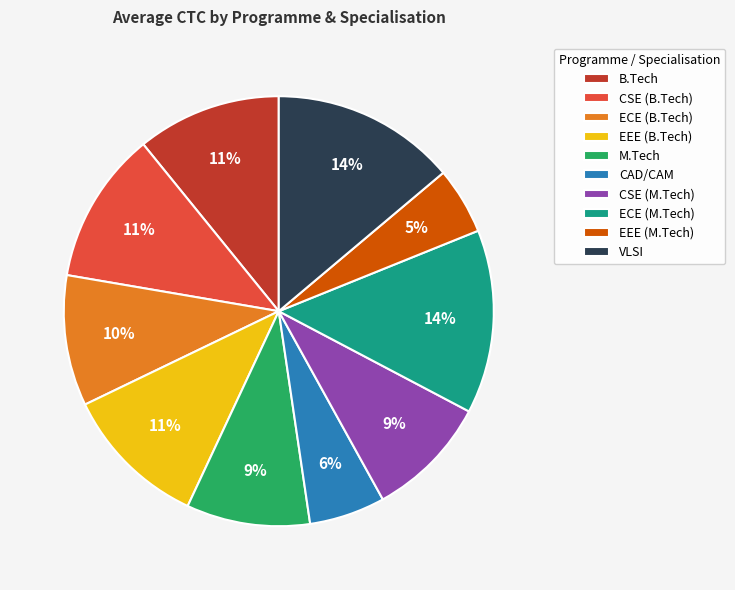

How many slices are in this pie chart?

10